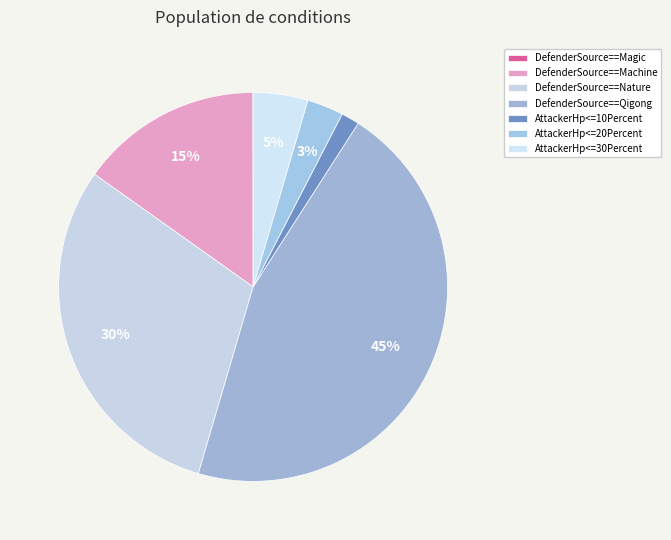

Between DefenderSource==Qigong and DefenderSource==Magic, which is larger?

DefenderSource==Qigong